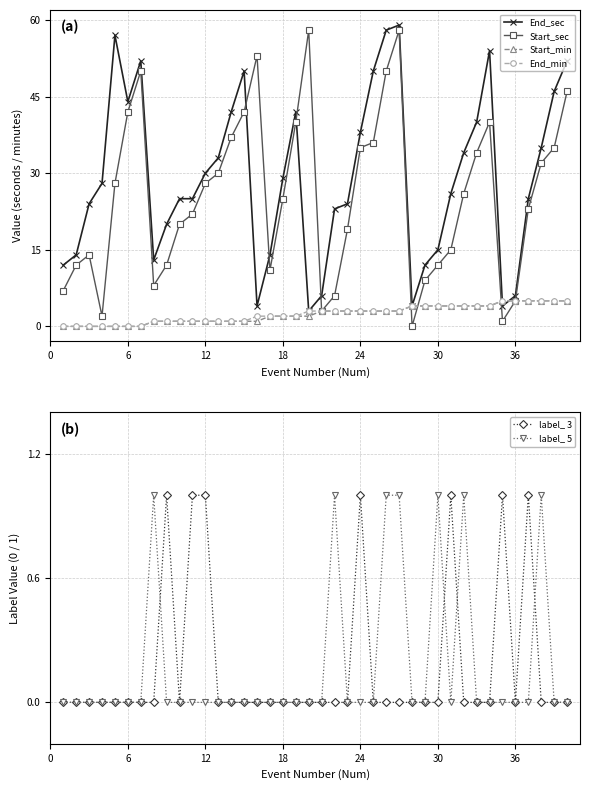

What is the minimum value for End_sec?

3